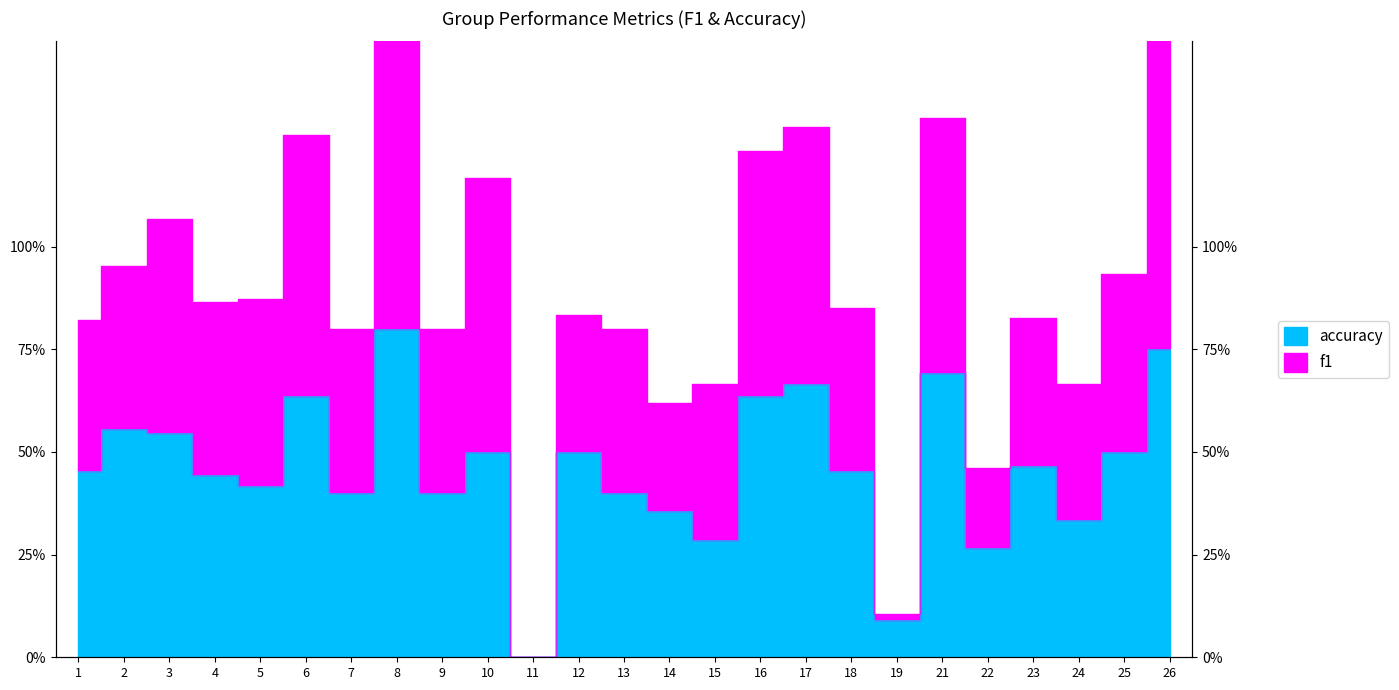

List the labels in order of accuracy value, largest first.

8, 26, 21, 17, 6, 16, 2, 3, 10, 12, 25, 23, 1, 18, 4, 5, 7, 9, 13, 14, 24, 15, 22, 19, 11